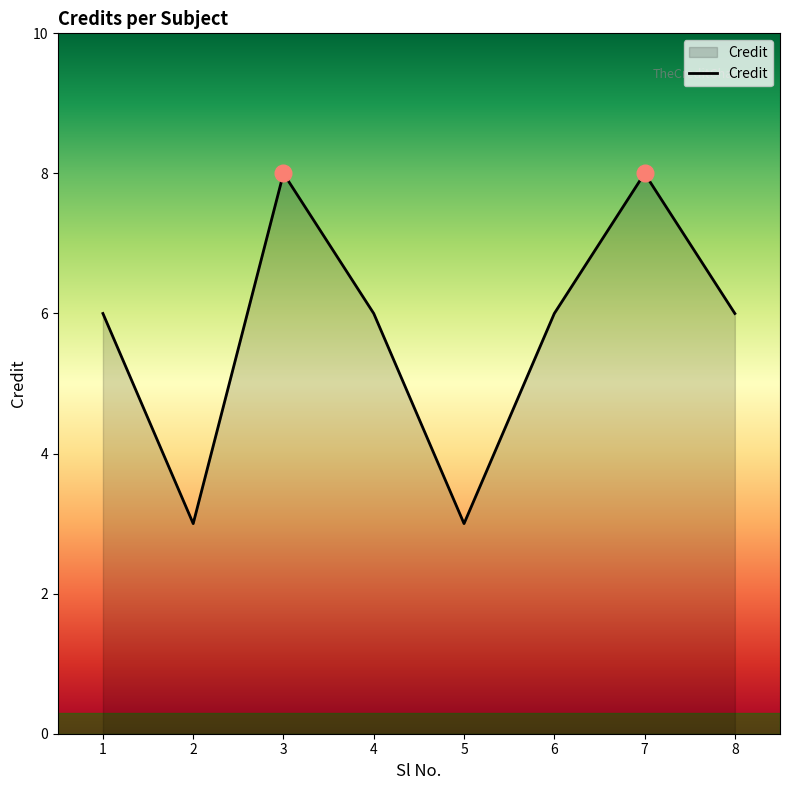

Where is the first local minimum?

2